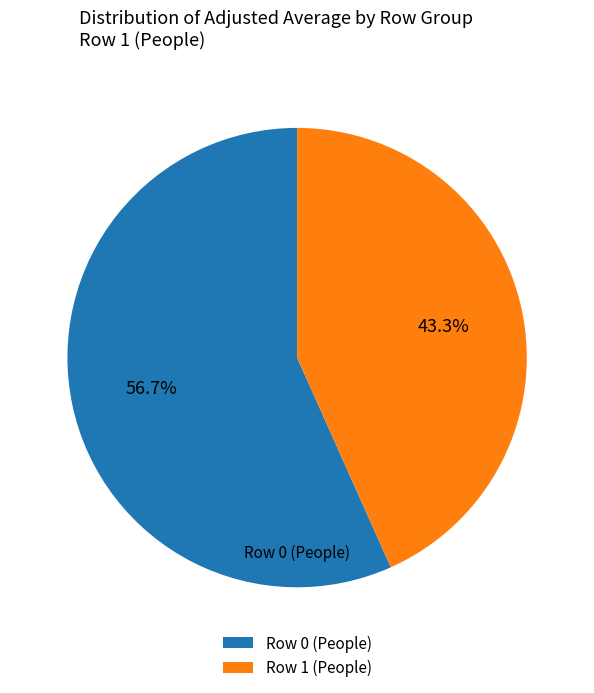

Which has a higher value, Row 1 (People) or Row 0 (People)?

Row 0 (People)